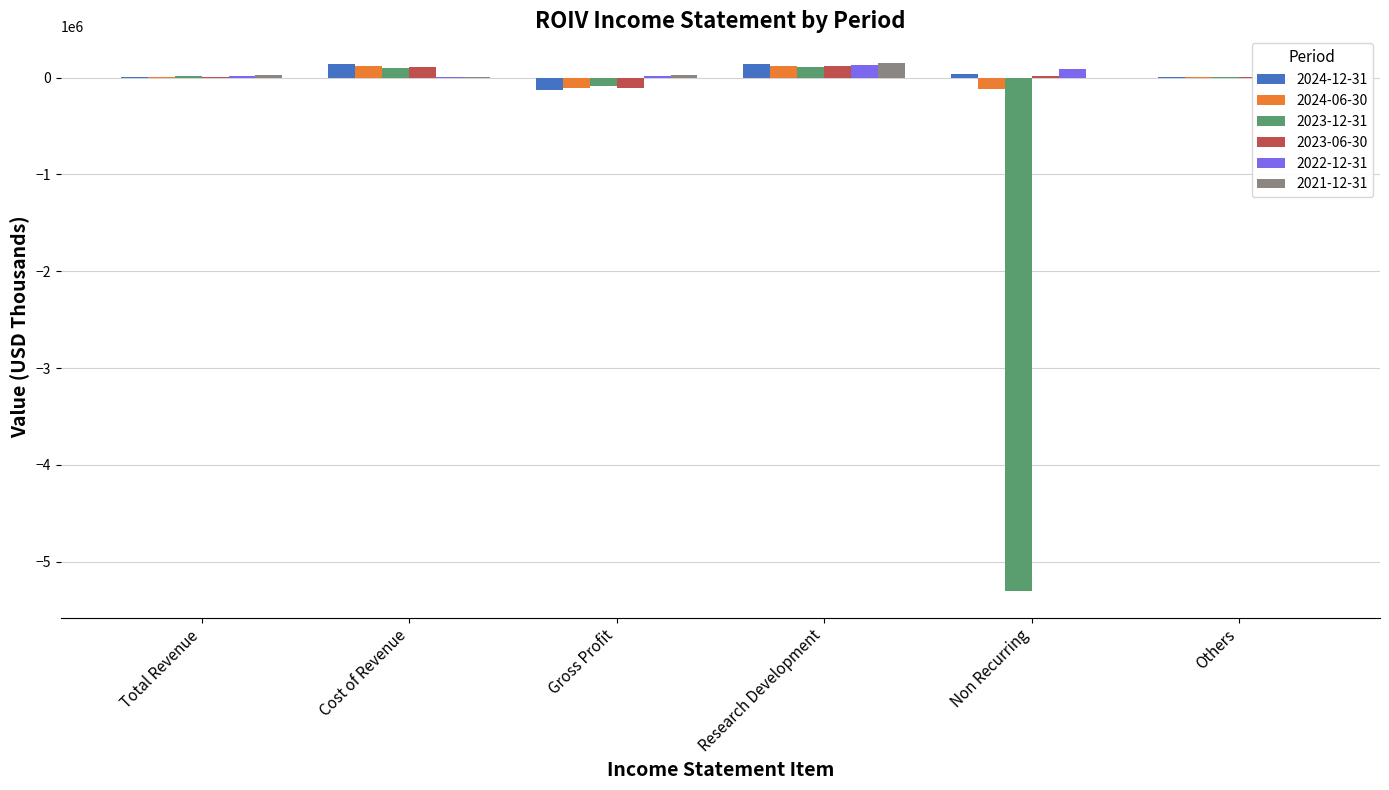

Rank the series at Research Development from lowest to highest value.

2023-12-31, 2024-06-30, 2023-06-30, 2022-12-31, 2024-12-31, 2021-12-31